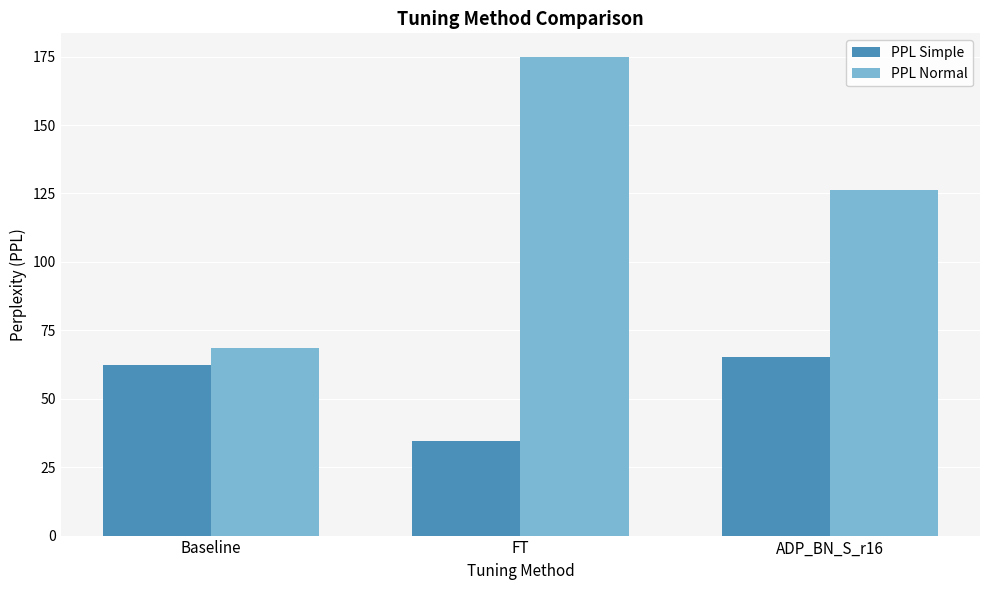

What is the approximate value of PPL Simple at ADP_BN_S_r16?

65.3